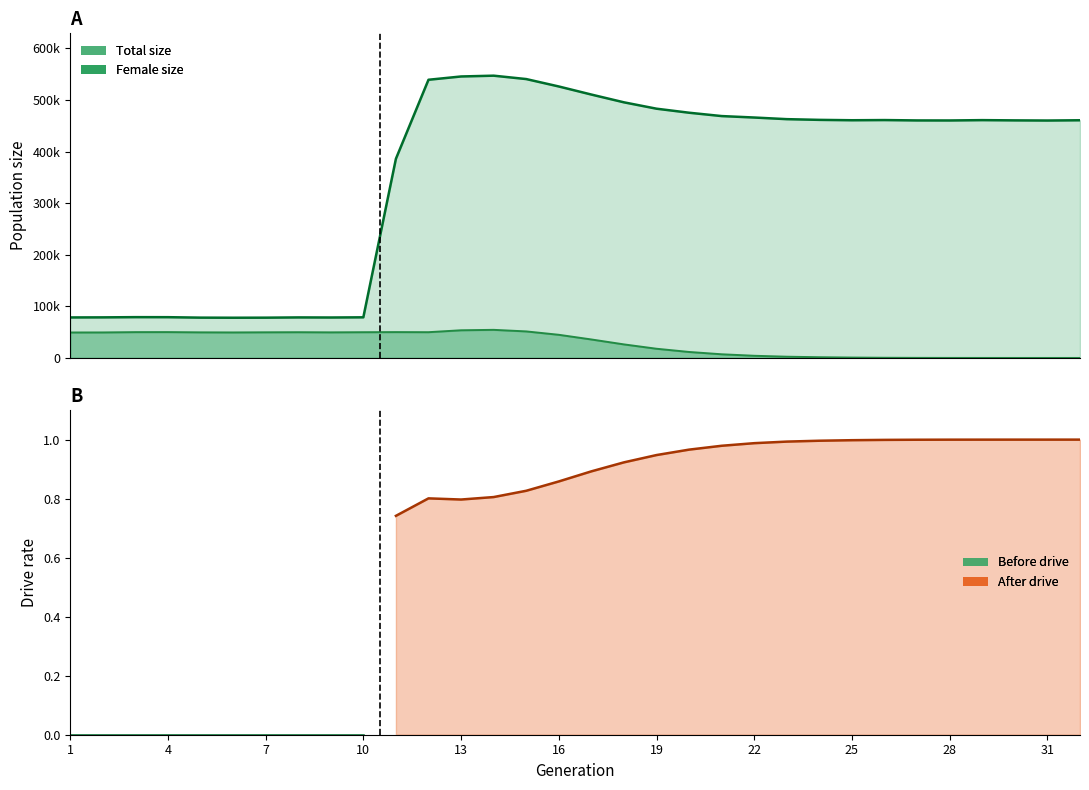

What is the value of the female_size point at the 2nd from the left?

49438